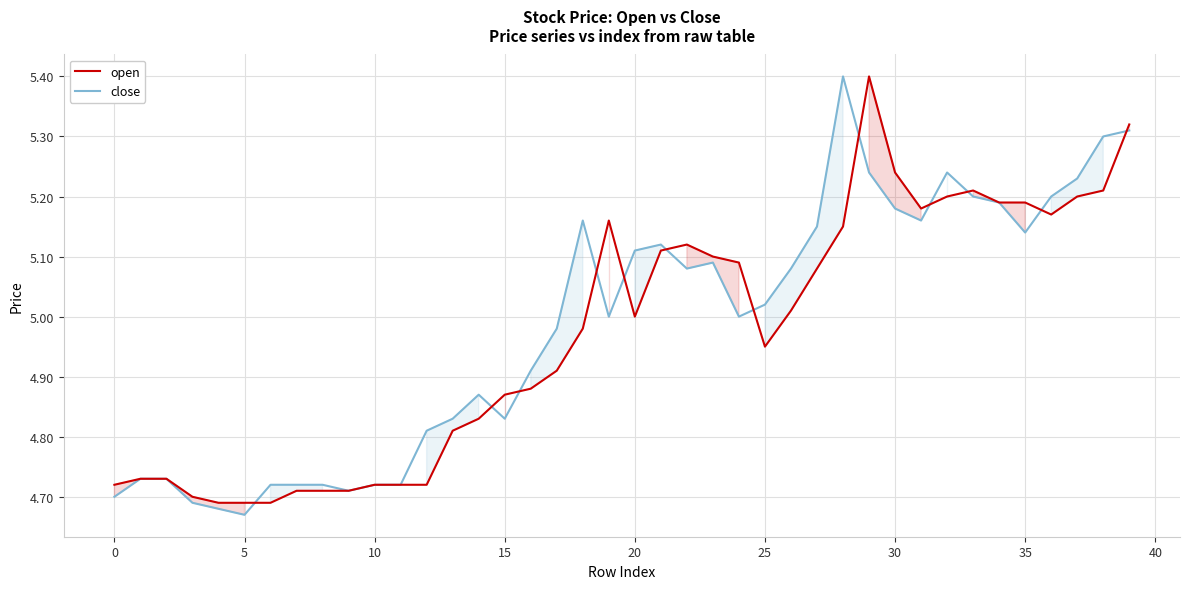

How many lines are shown in the chart?

2